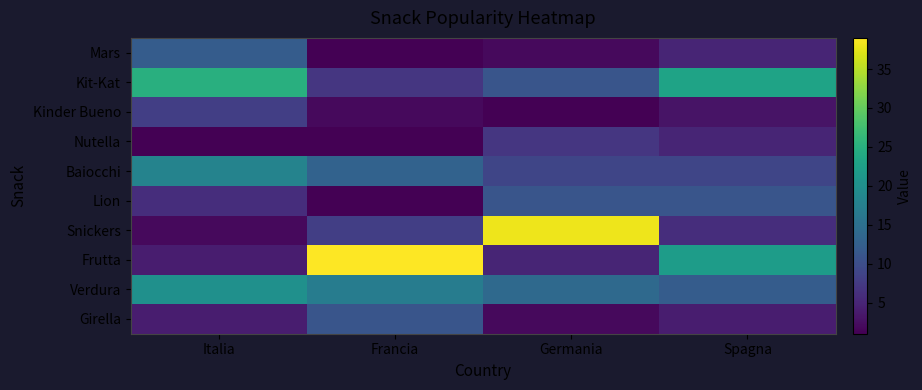

At how many categories does at least one series exceed 23?

3